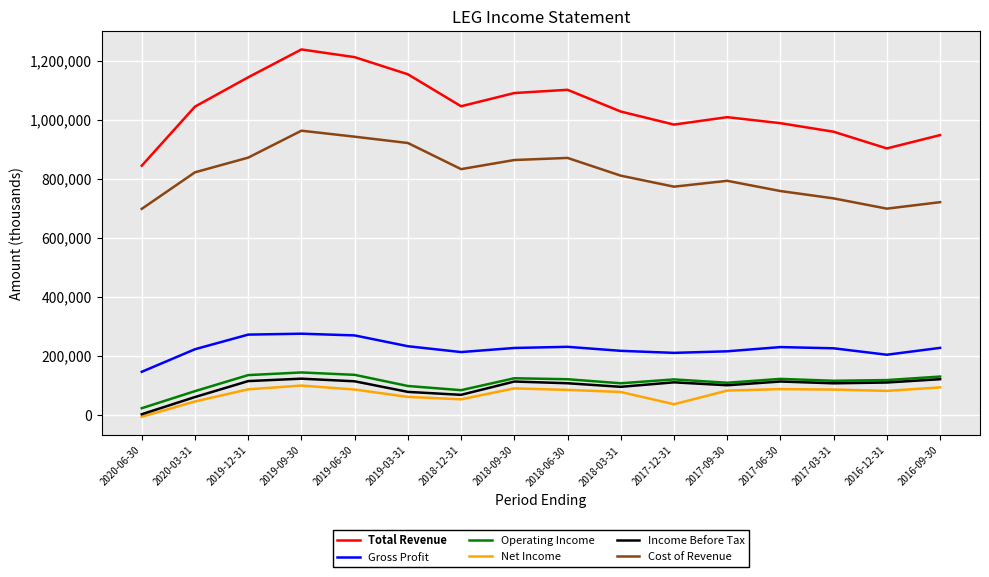

True or false: Gross Profit and Total Revenue intersect in this chart.

False